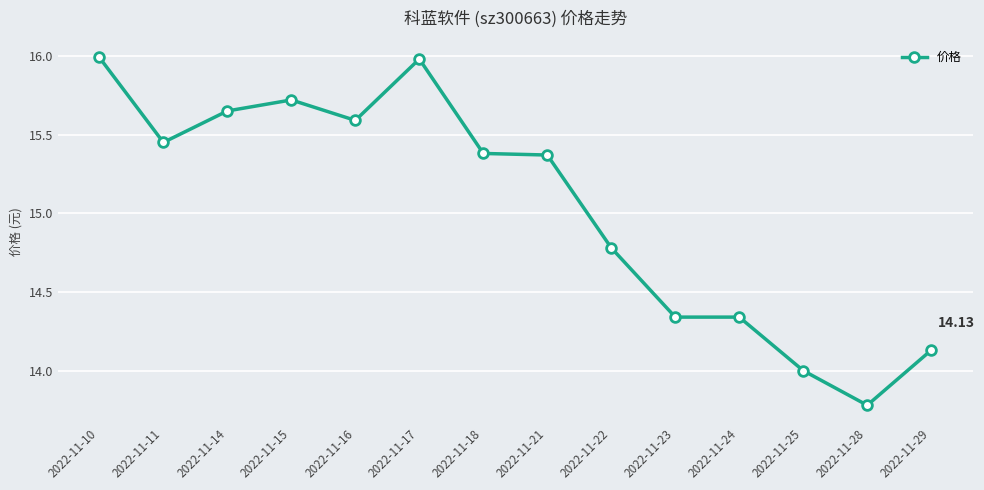

Where is the first local maximum?

2022-11-15